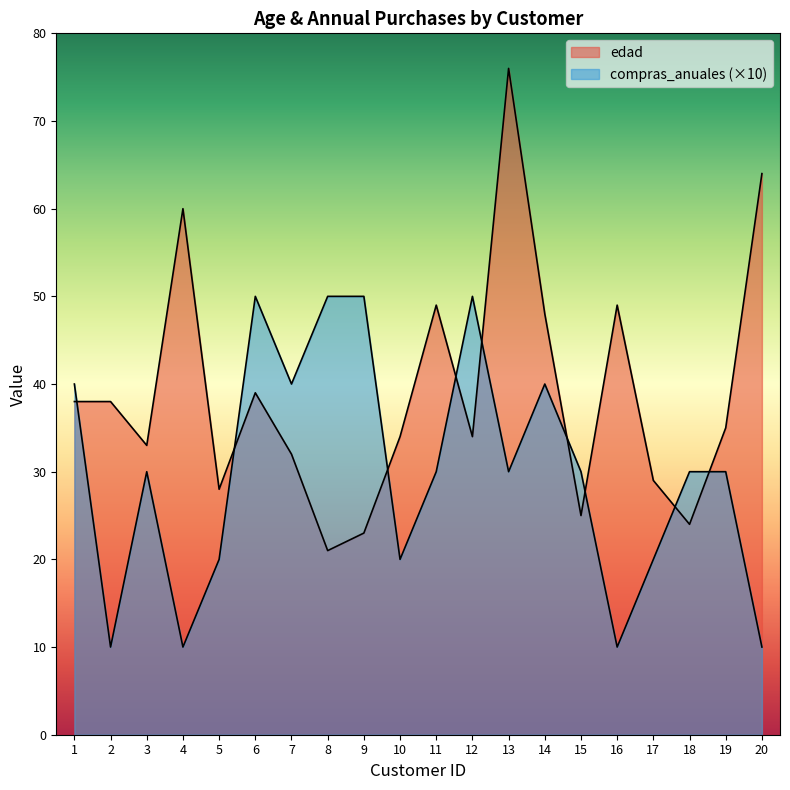

Reading left to right, list all the values displayed in this chart.

edad: 1=38	2=38	3=33	4=60	5=28	6=39	7=32	8=21	9=23	10=34	11=49	12=34	13=76	14=48	15=25	16=49	17=29	18=24	19=35	20=64
compras_anuales: 1=40	2=10	3=30	4=10	5=20	6=50	7=40	8=50	9=50	10=20	11=30	12=50	13=30	14=40	15=30	16=10	17=20	18=30	19=30	20=10